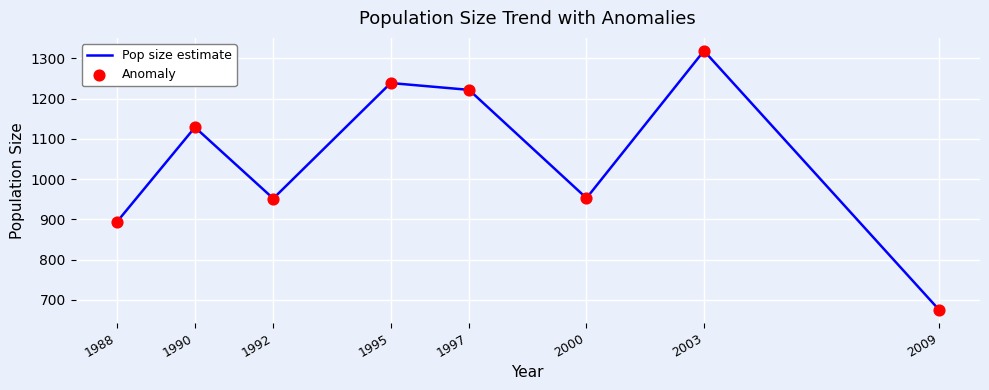

Which has a higher value, 2003 or 2000?

2003